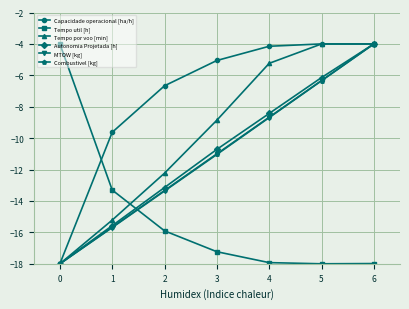

Which series changed the most between 3 and 5?

Tempo por voo [min]